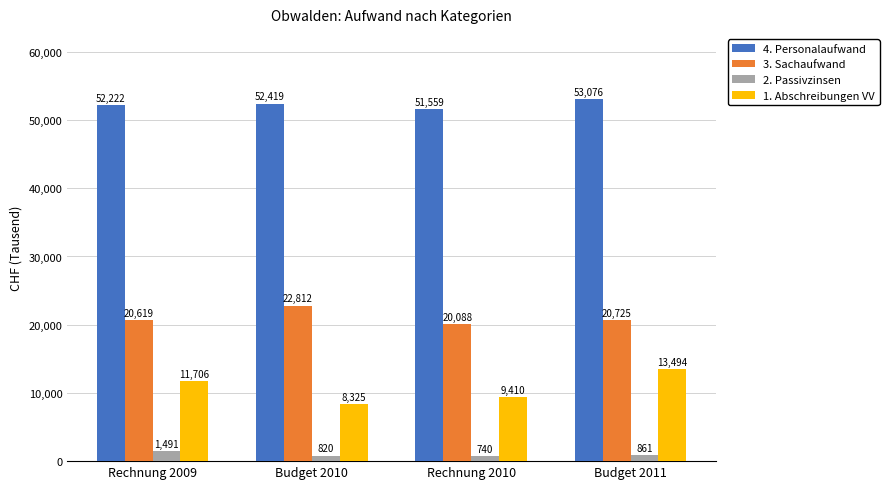

What are all the series names shown in the legend?

4. Personalaufwand, 3. Sachaufwand, 2. Passivzinsen, 1. Abschreibungen VV